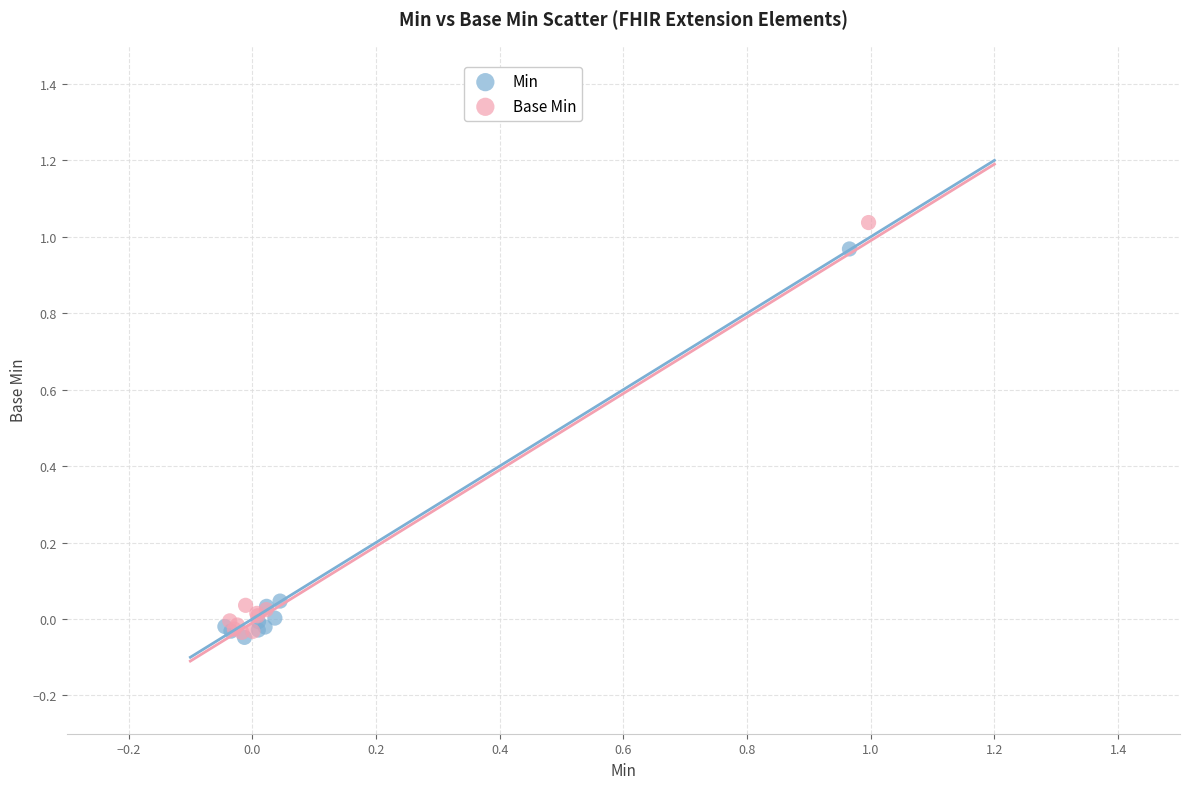

Which series has the largest Y range (max minus min)?

Base Min